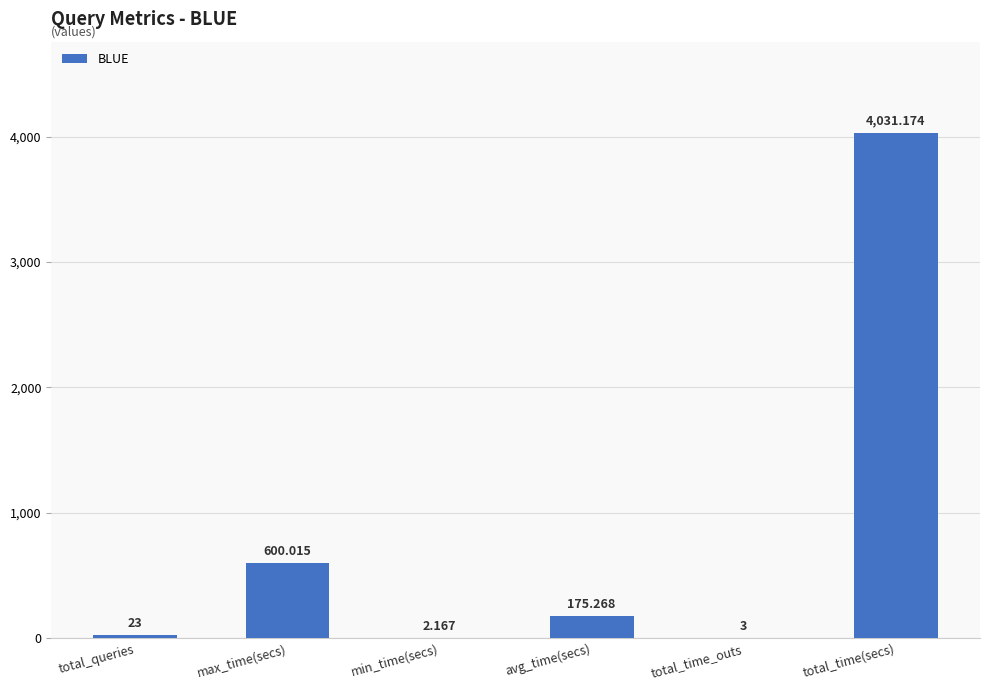

Count the number of values greater than 175.

3